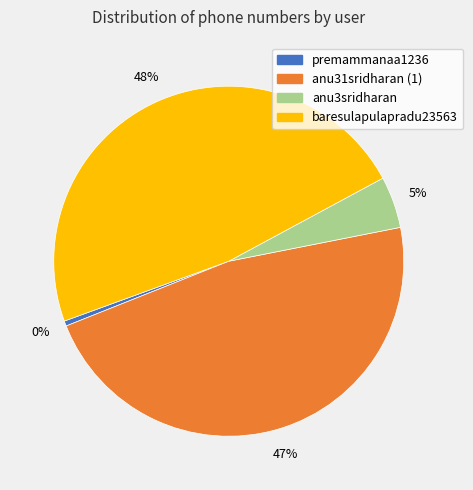

The anu31sridharan (1) slice represents 59% of the pie. True or false?

False